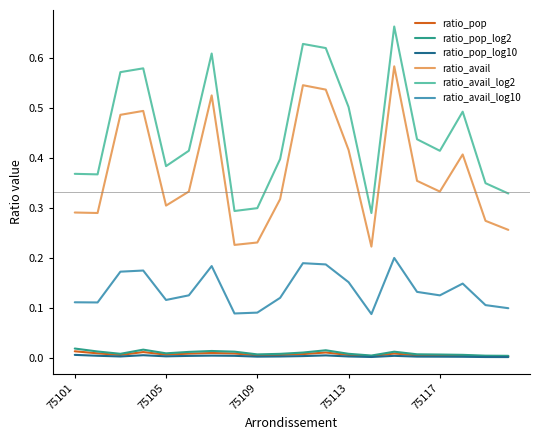

Which series has the largest range (max minus min)?

ratio_avail_log2